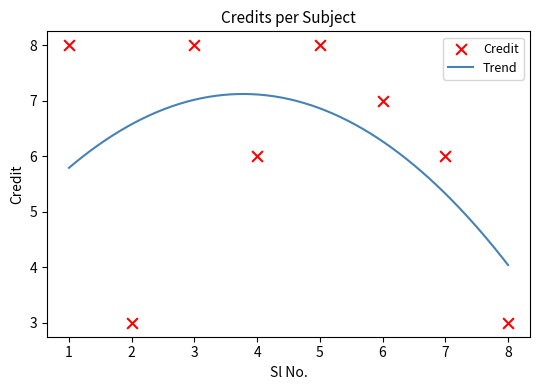

What is the ratio of the value at 5 to the value at 2?

2.7